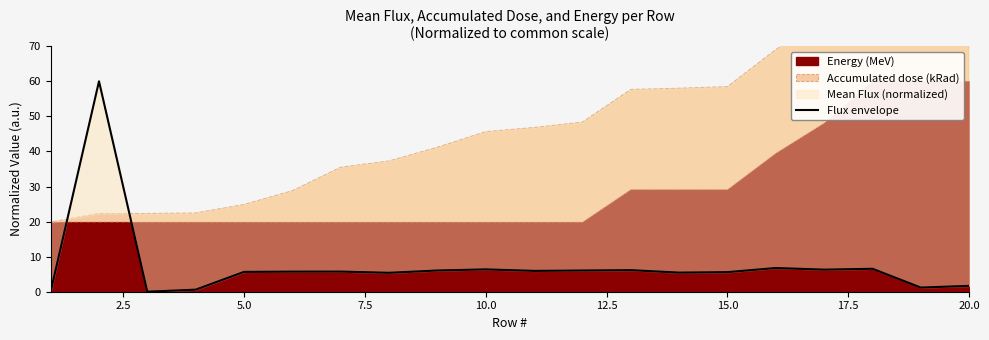

How many data points are less than 5?

5